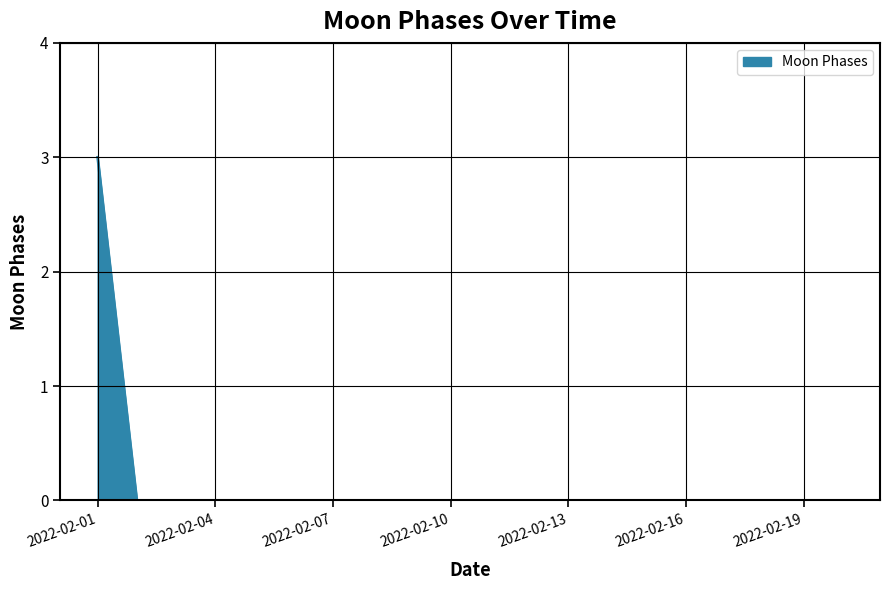

Does the chart have visible grid lines?

Yes